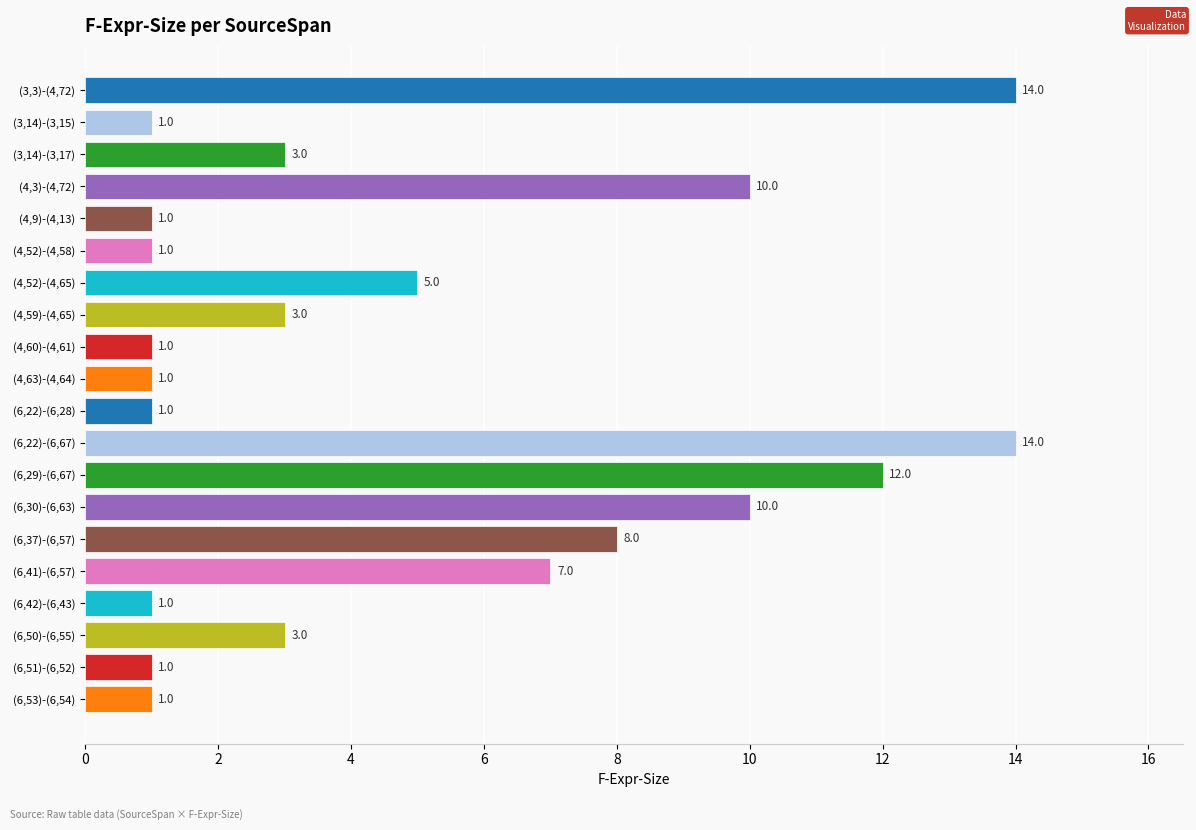

Between (6,53)-(6,54) and (3,14)-(3,17), which is larger?

(3,14)-(3,17)